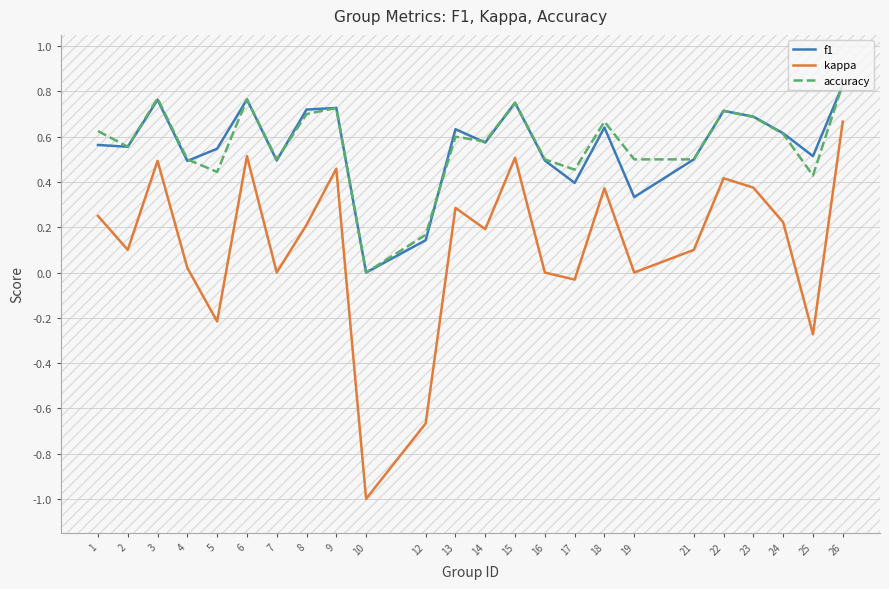

What is the total value across all series at 26?

2.3